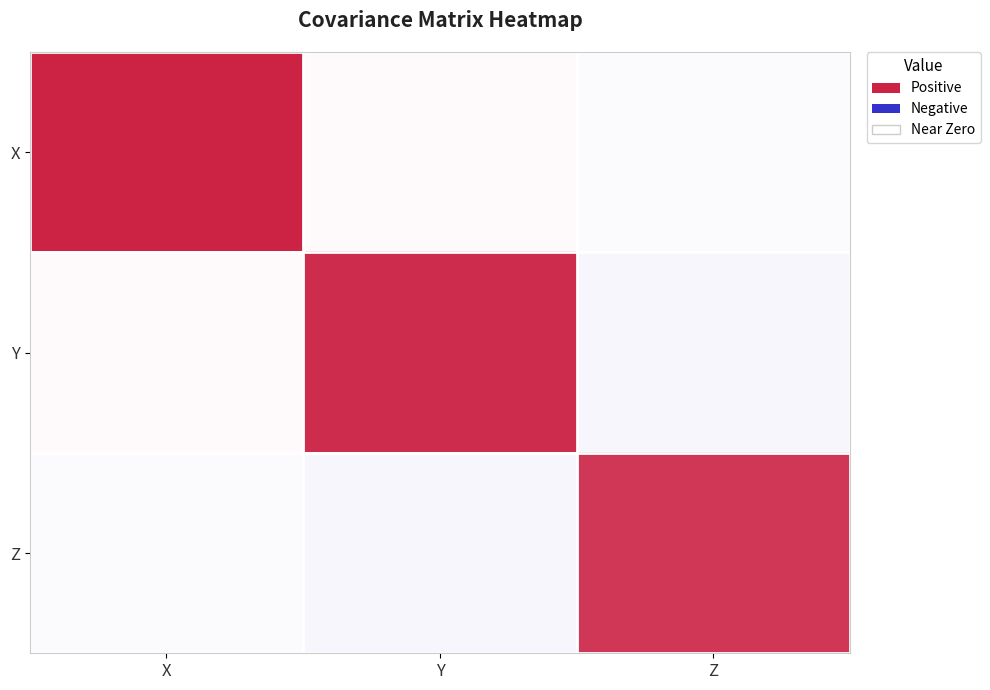

How many data points does each series have?

3